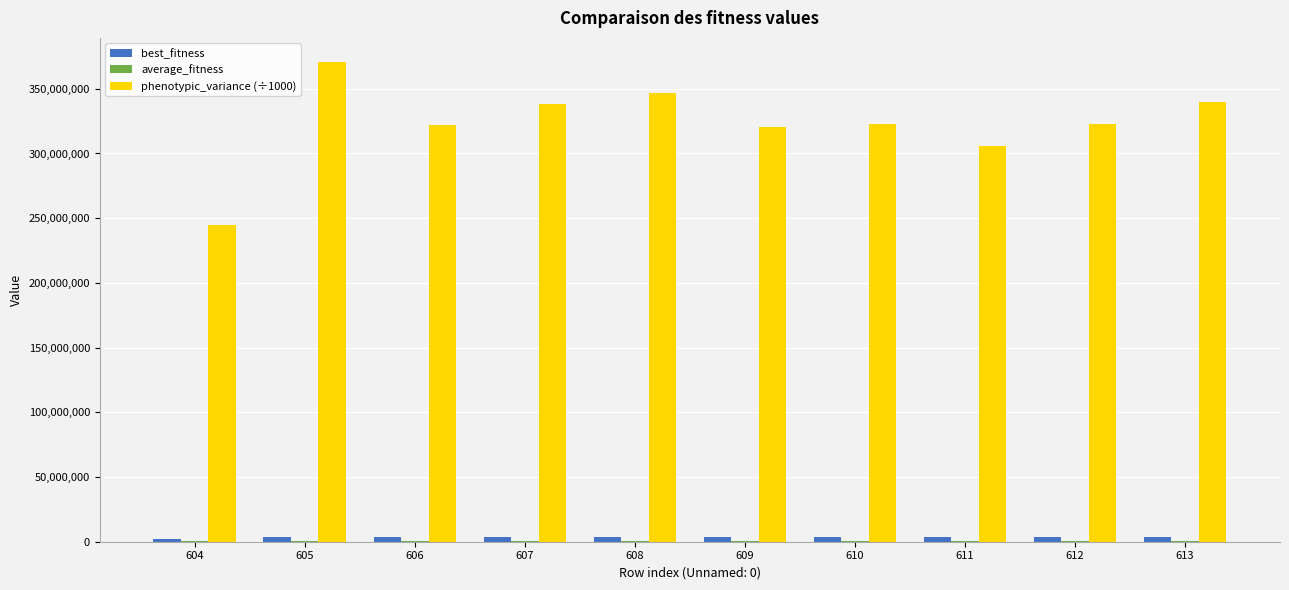

How many groups of bars are there?

10